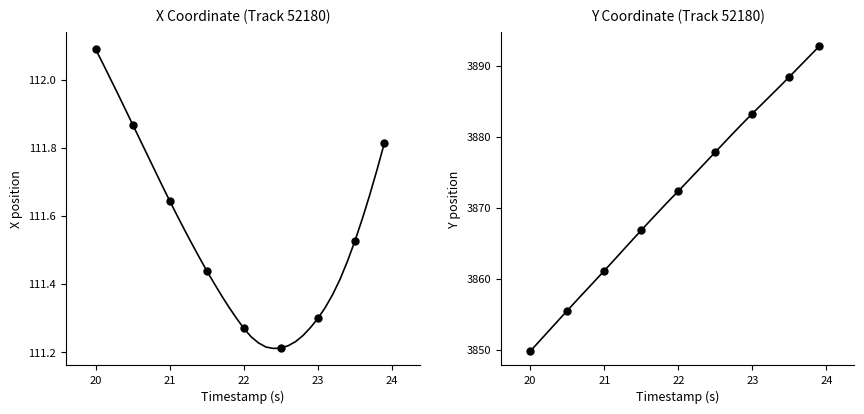

True or false: Y and X cross at least once.

False